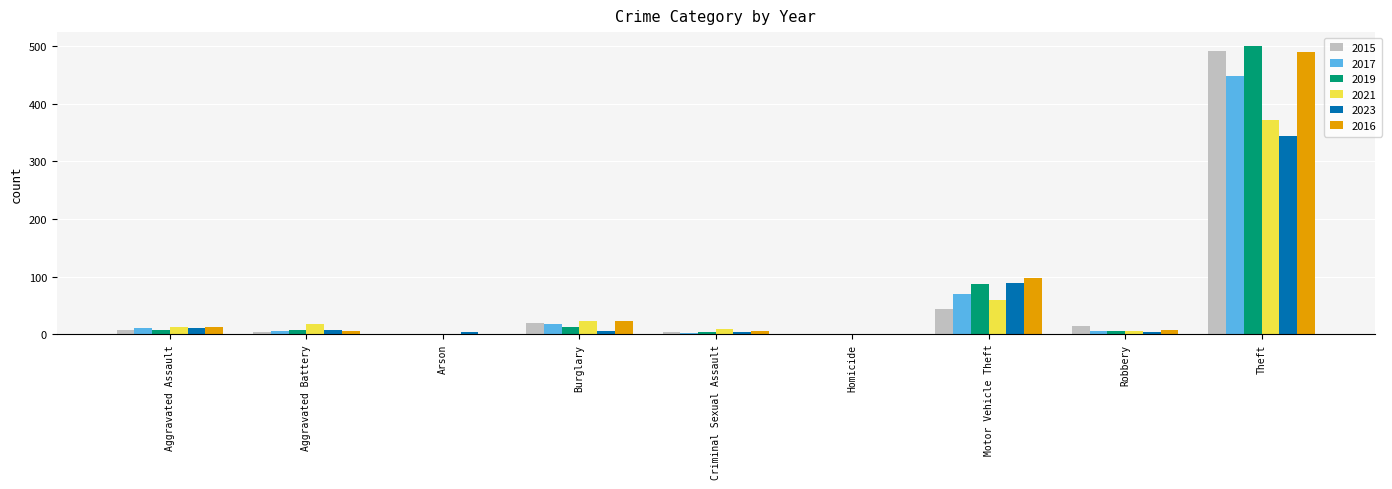

Where is 2016 nearest to the value 244?

Motor Vehicle Theft